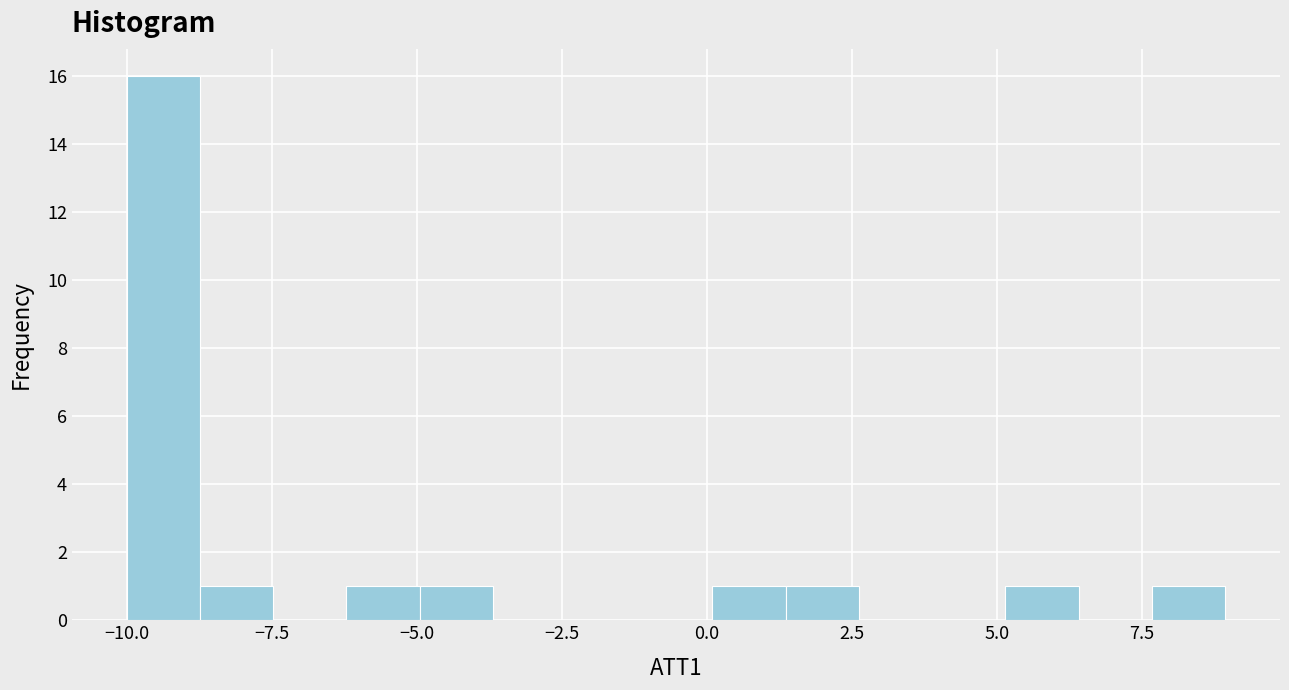

Read against the x-axis, roughly where is the centre of the tallest bar?

-9.5